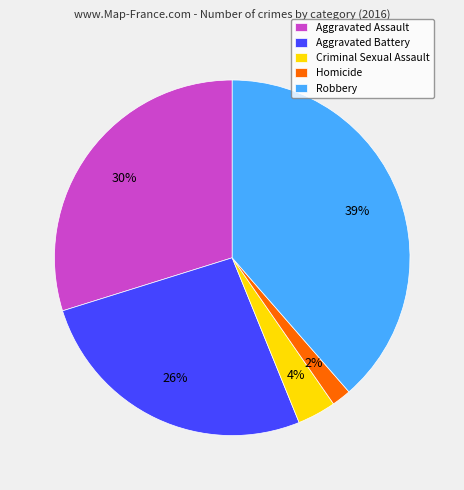

Which category has the smallest portion of the pie?

Homicide